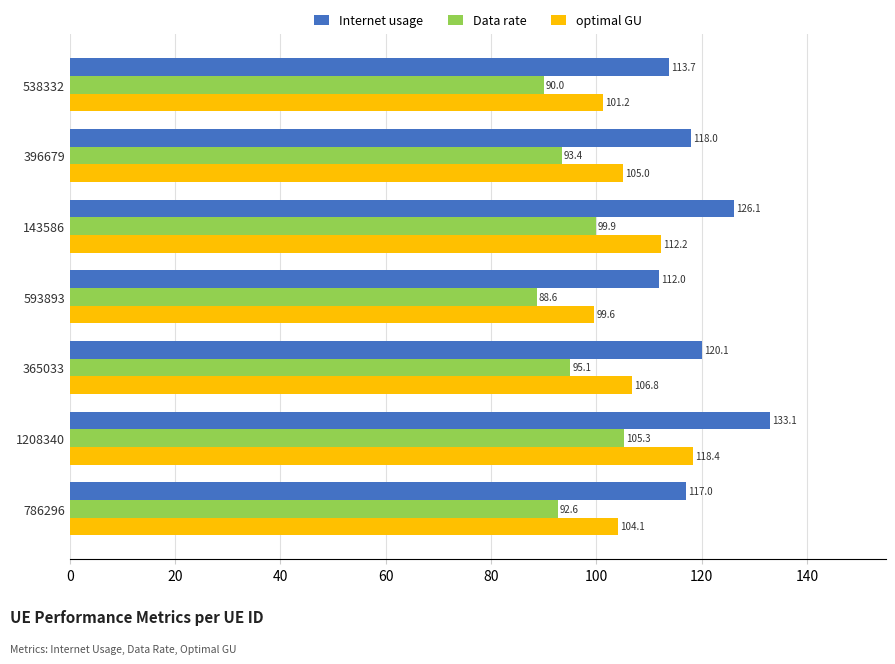

At which category is the sum across all series the highest?

1208340